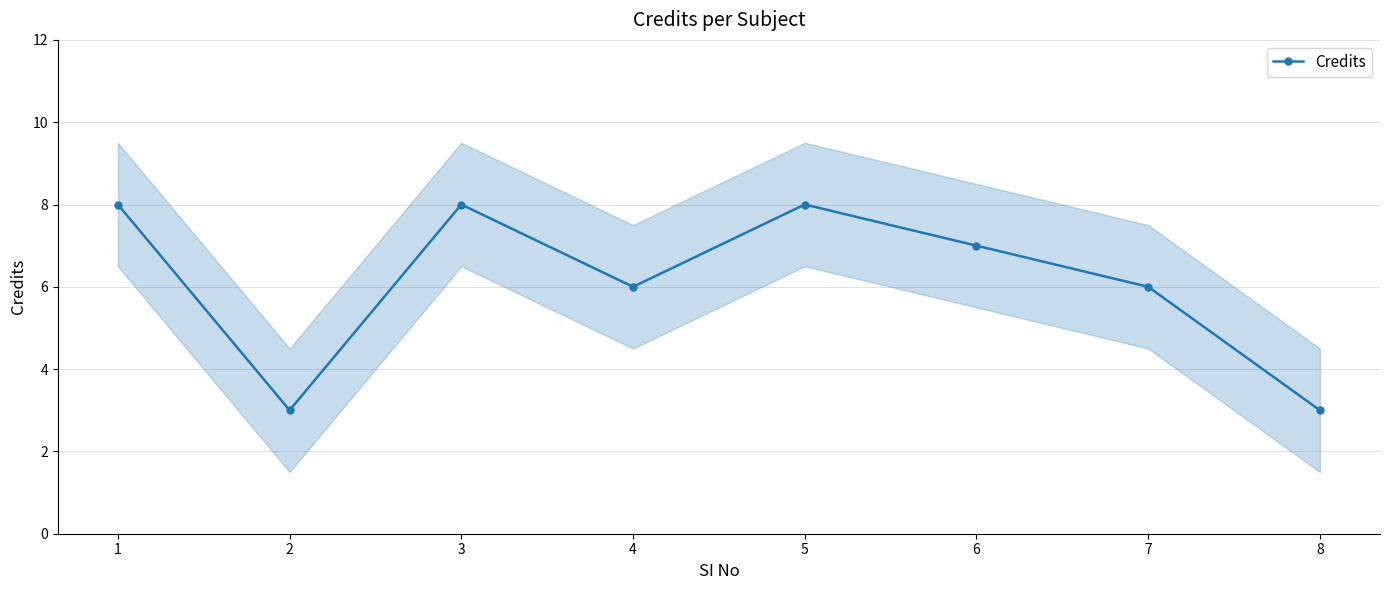

Which label corresponds to the largest value in the chart?

1